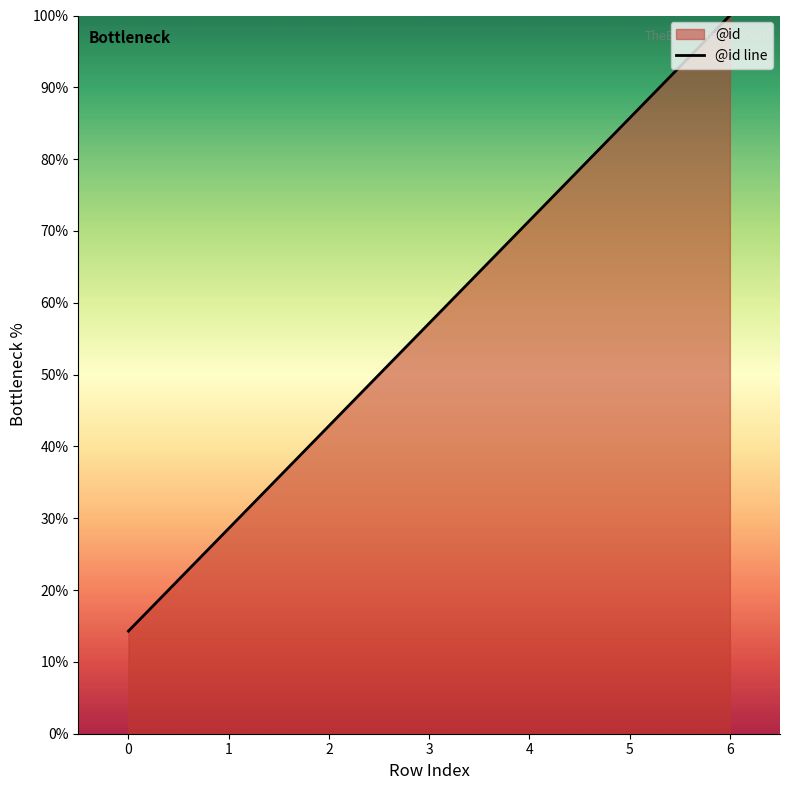

What is the smallest value displayed?

14.3